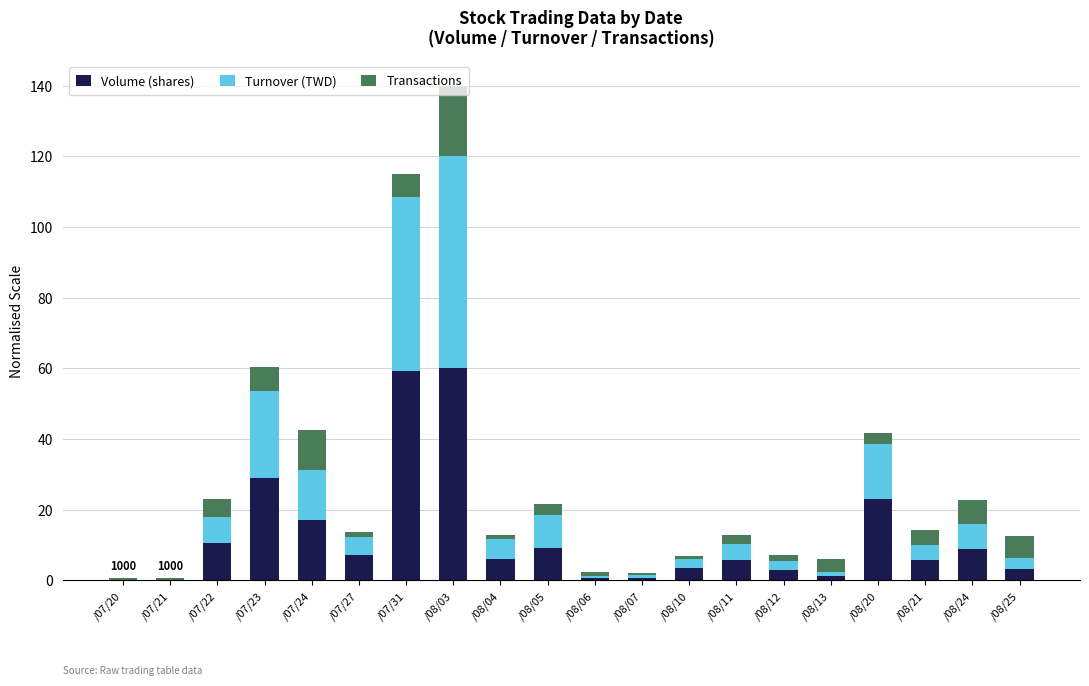

What is the total value across all series at /08/07?

2.2